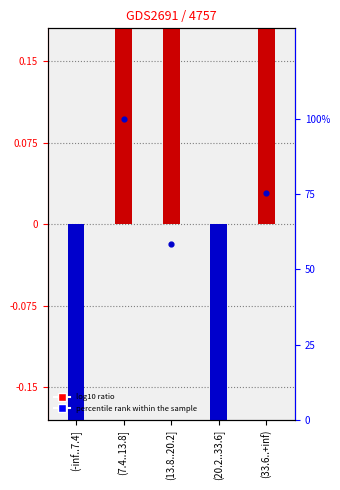

Which series has the largest Y range (max minus min)?

percentile rank within the sample